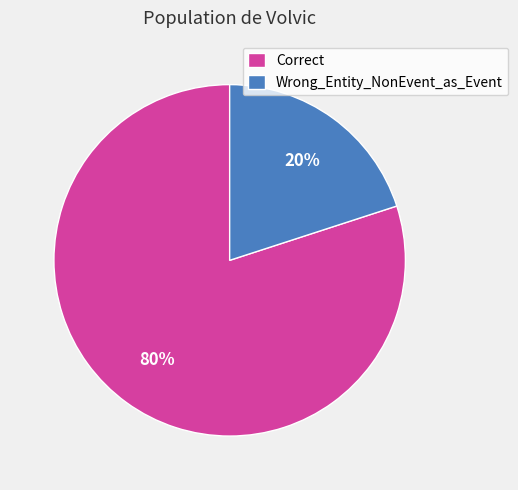

To the nearest percent, what percentage of the pie is Wrong_Entity_NonEvent_as_Event?

20%